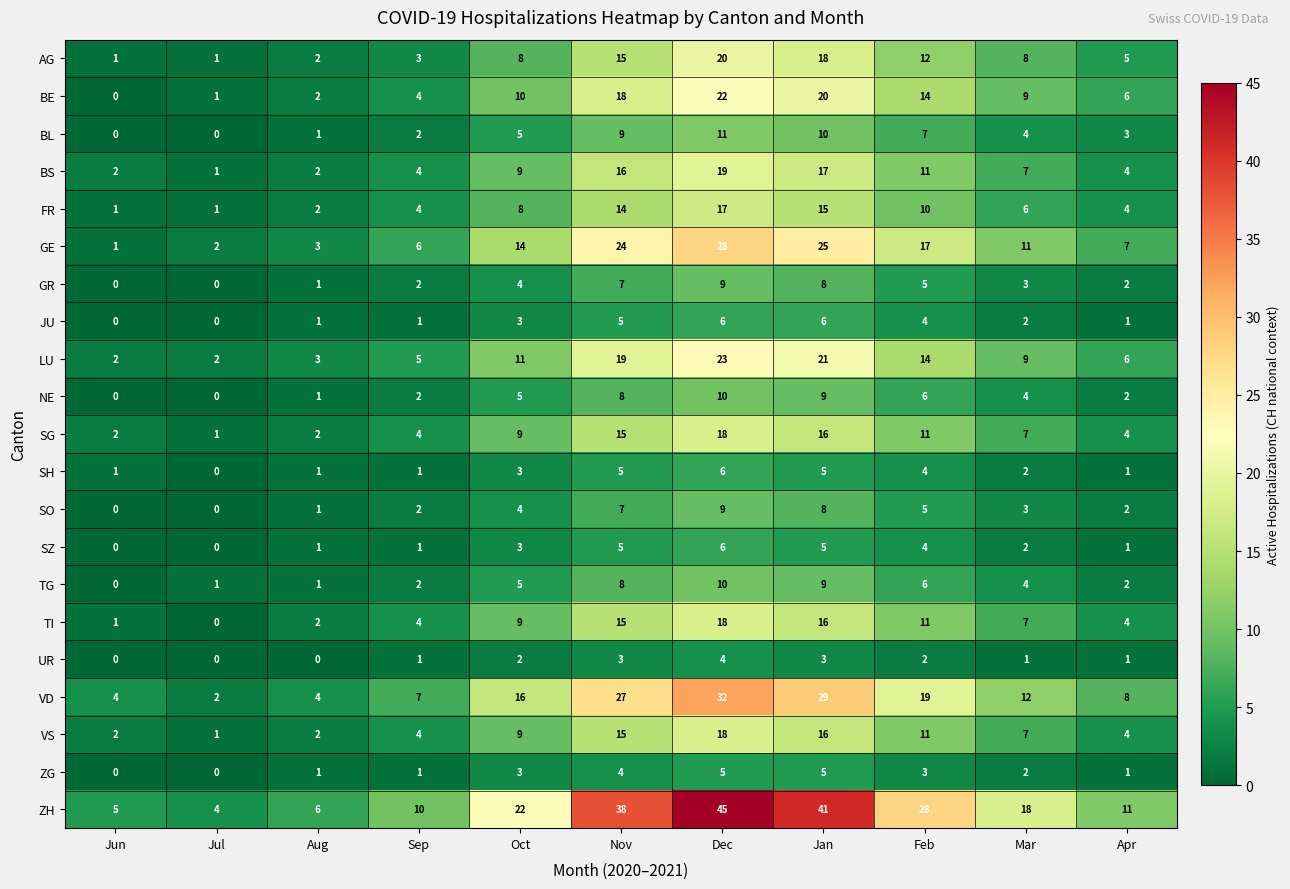

What is the maximum value shown in the chart?

45